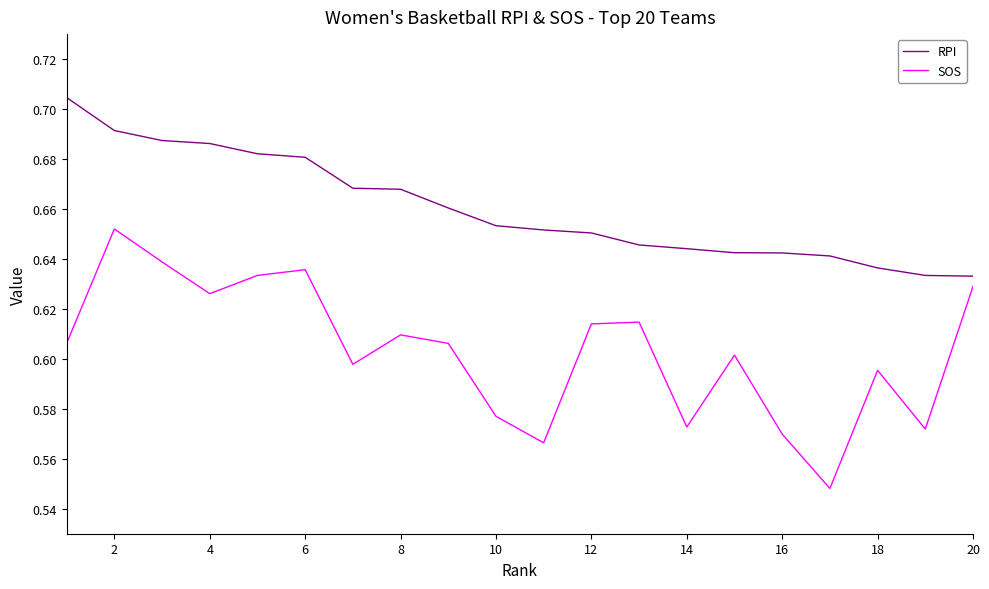

Which series has the largest range (max minus min)?

SOS